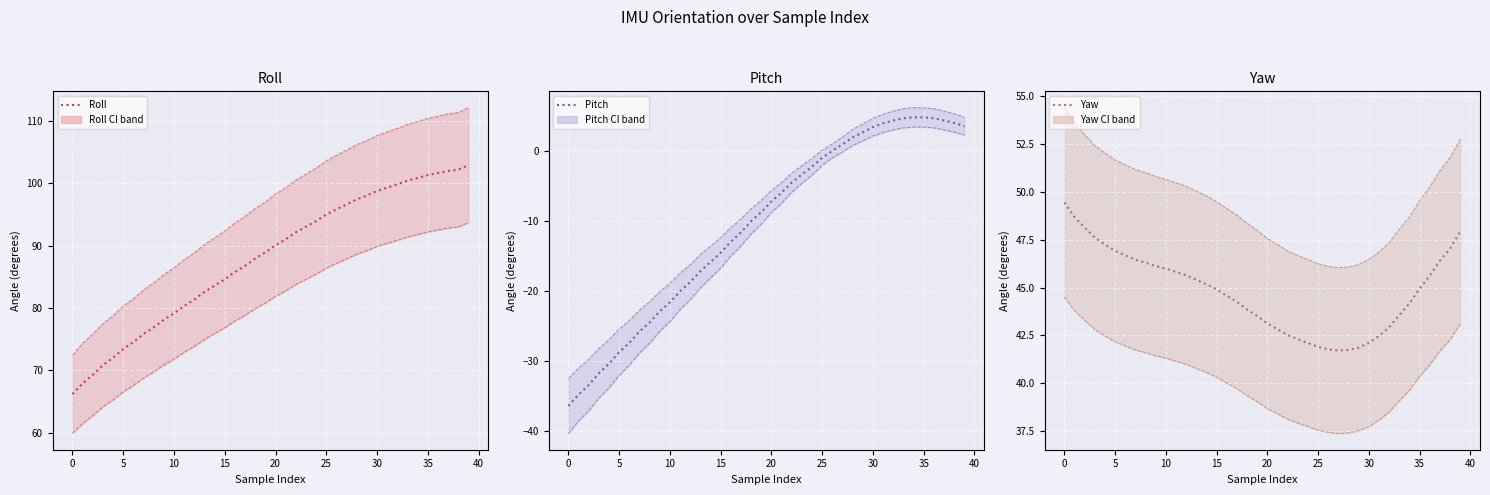

What are all the series names shown in the legend?

roll, pitch, yaw